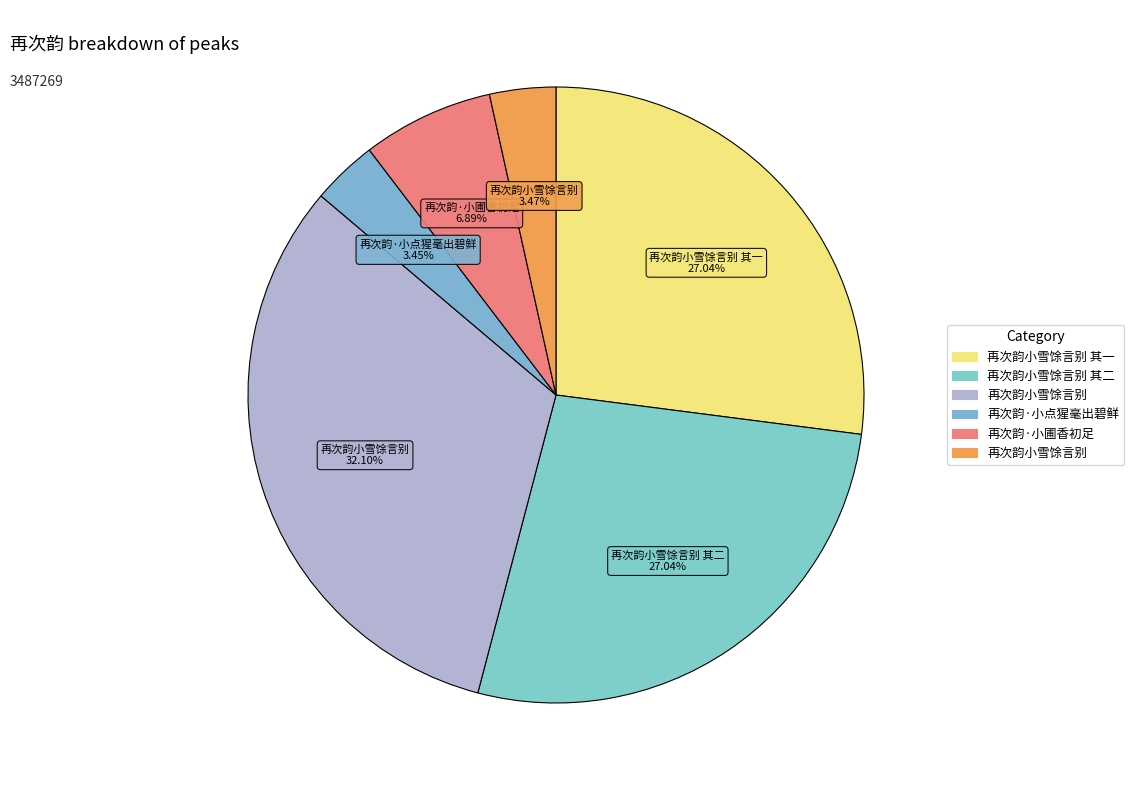

Count the number of slices in the pie.

6